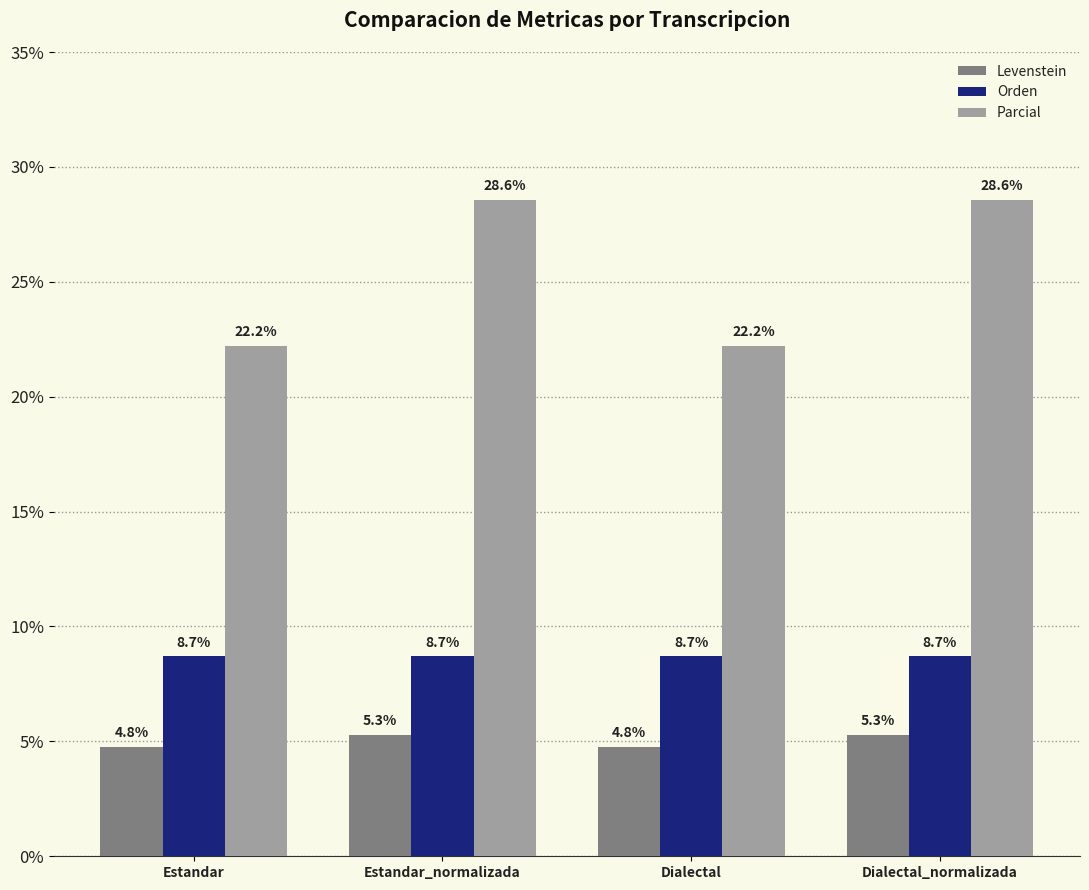

What is the label of the 2nd bar from the right?

Dialectal